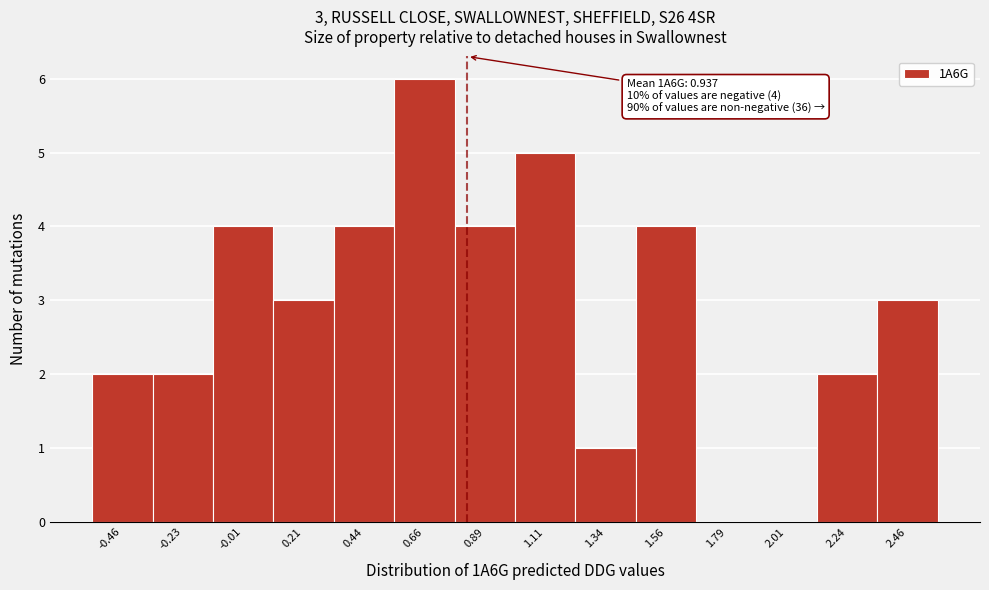

Reading left to right, list all the values displayed in this chart.

-0.46=2	-0.23=2	-0.01=4	0.21=3	0.44=4	0.66=6	0.89=4	1.11=5	1.34=1	1.56=4	1.79=0	2.01=0	2.24=2	2.46=3